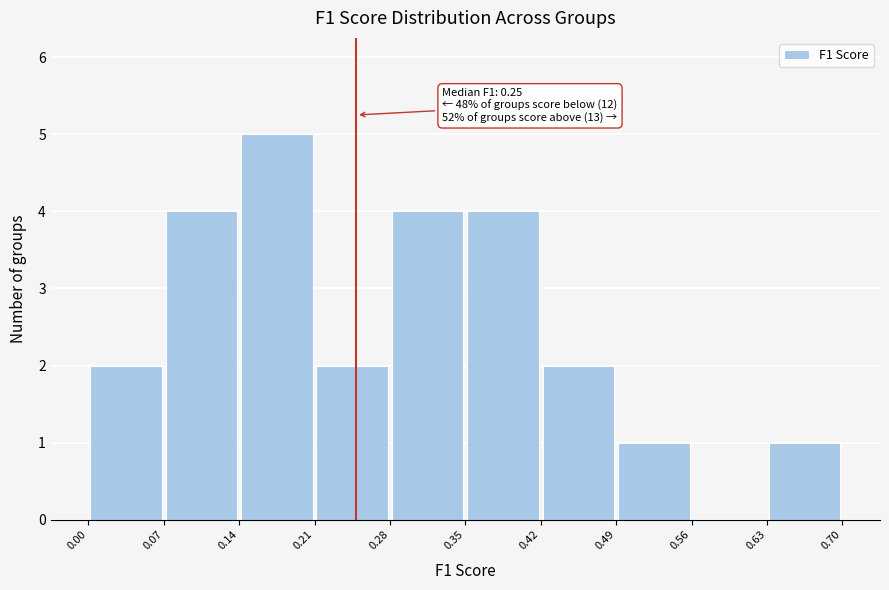

Over which range of the x-axis is the bar tallest?

0.14 to 0.21